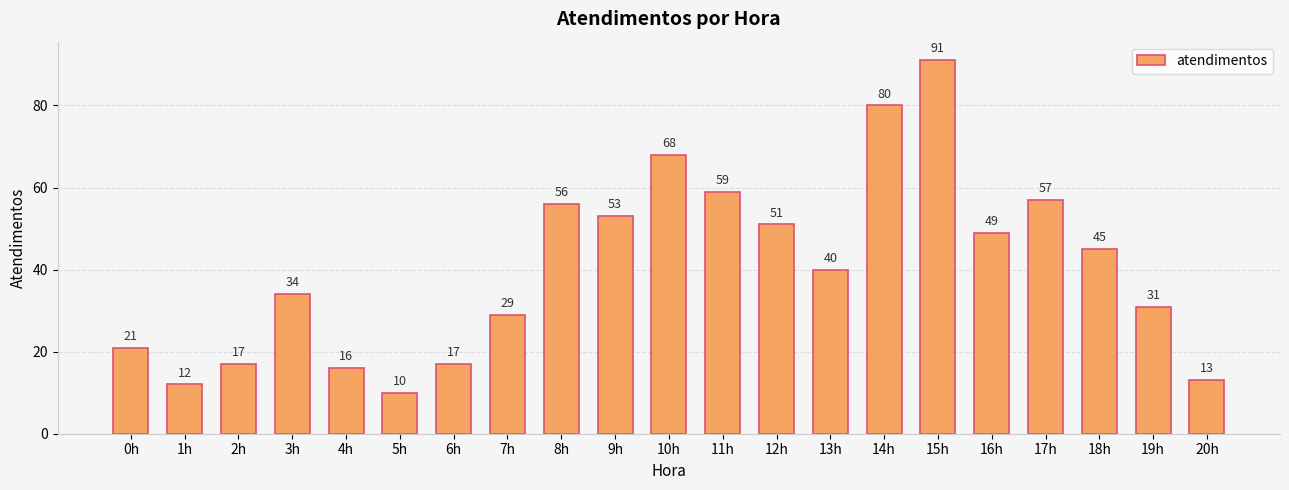

What is the greatest value displayed?

91